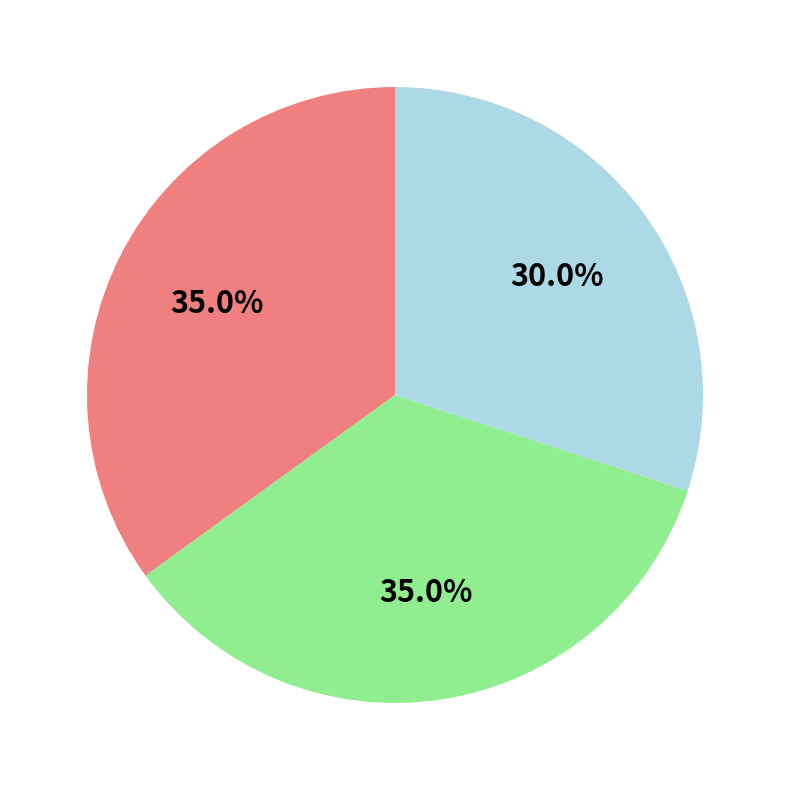

Is there a majority slice in this chart?

No